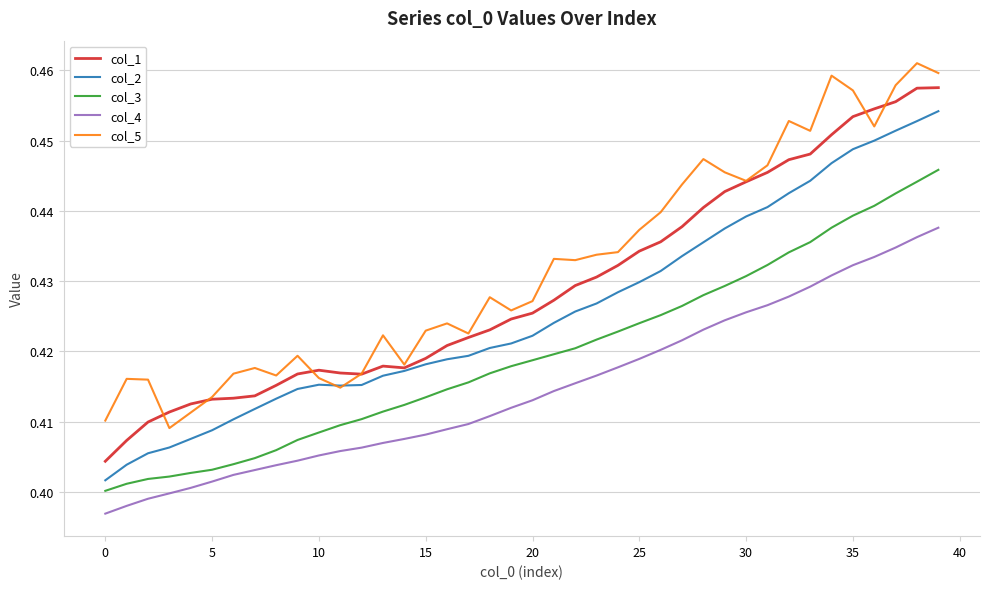

Does the chart display data point markers on the line(s)?

No